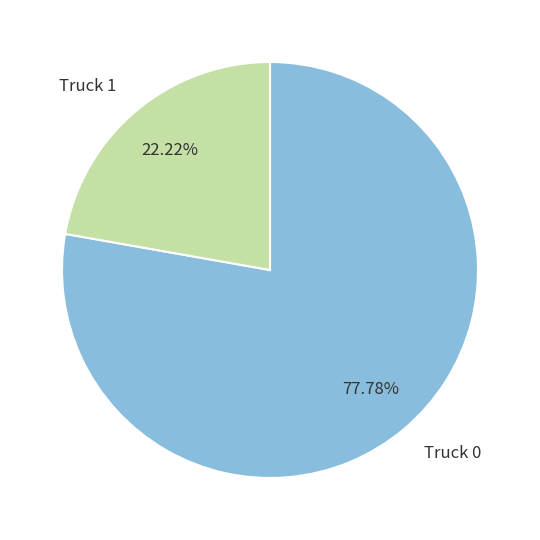

Is there any slice that represents more than half of the pie?

Yes